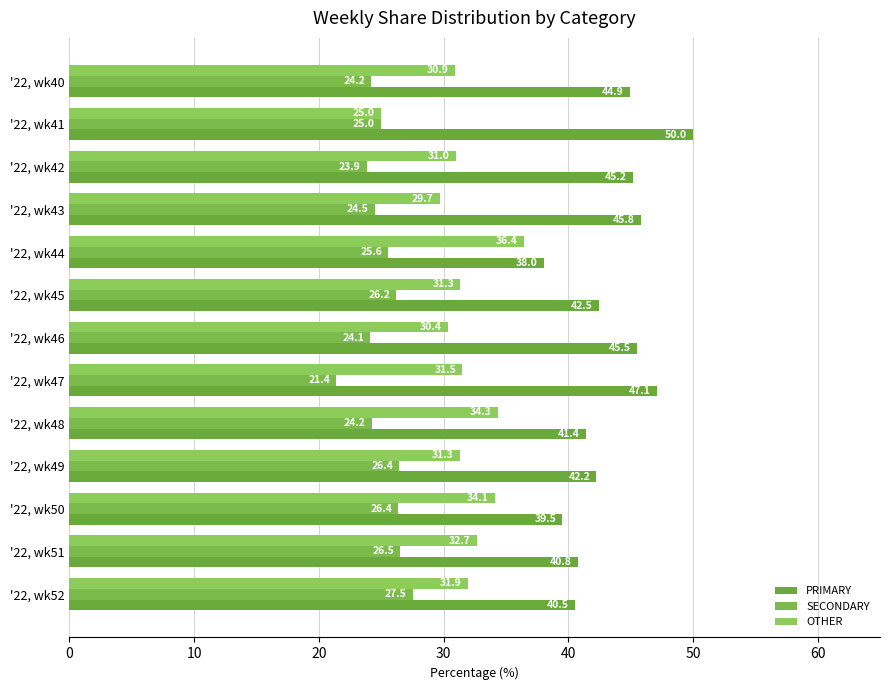

Which series has the widest spread of values?

PRIMARY